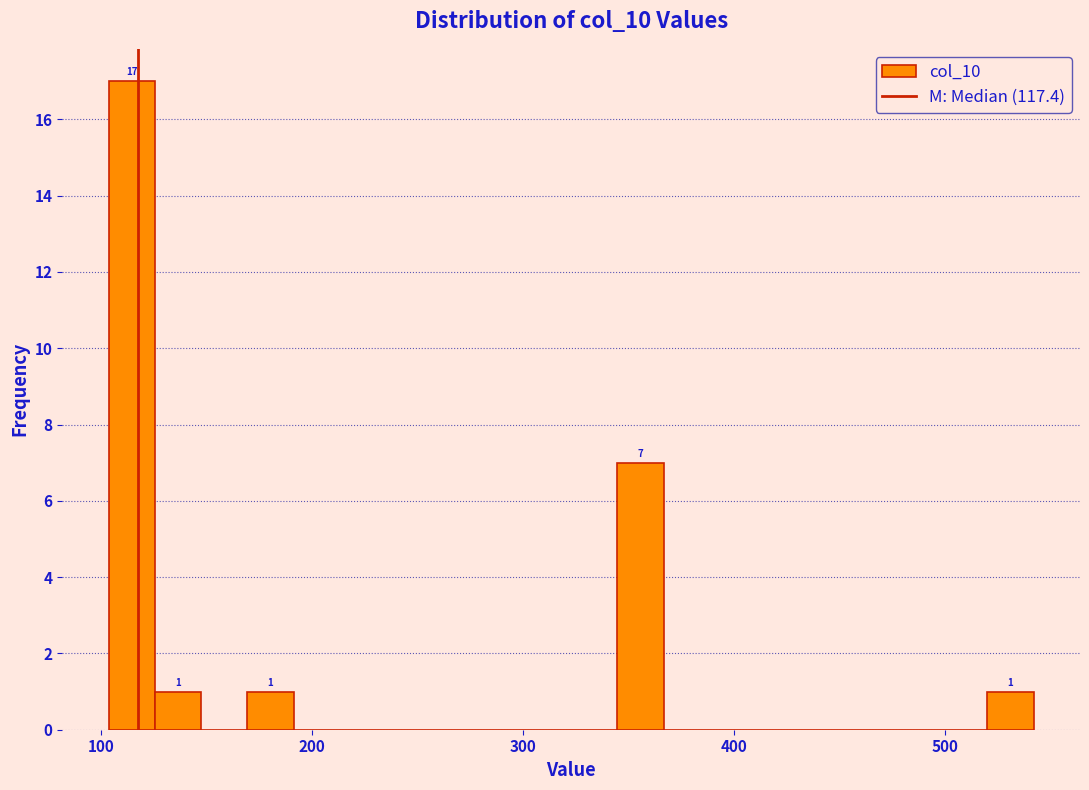

Around what value on the x-axis is the tallest bar? Give the approximate position of its centre, as read against the axis.

110